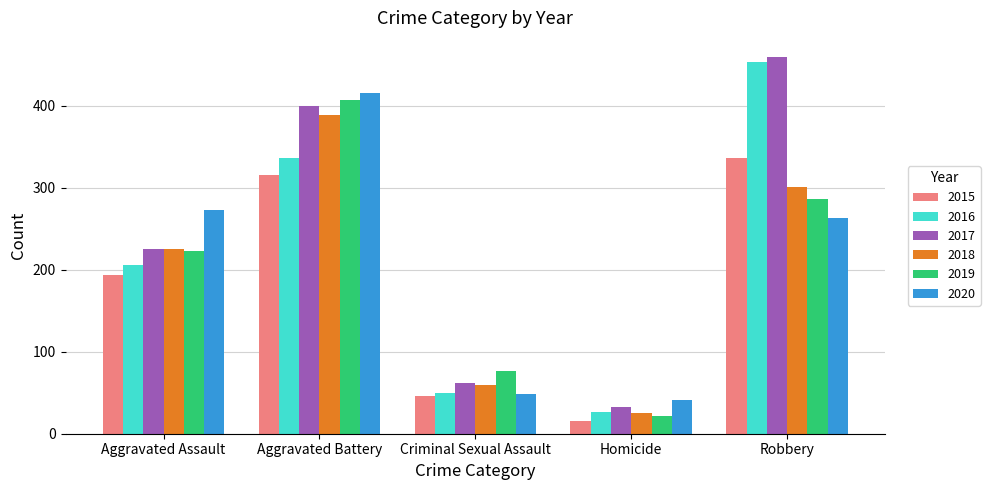

At how many categories does at least one series exceed 244?

3